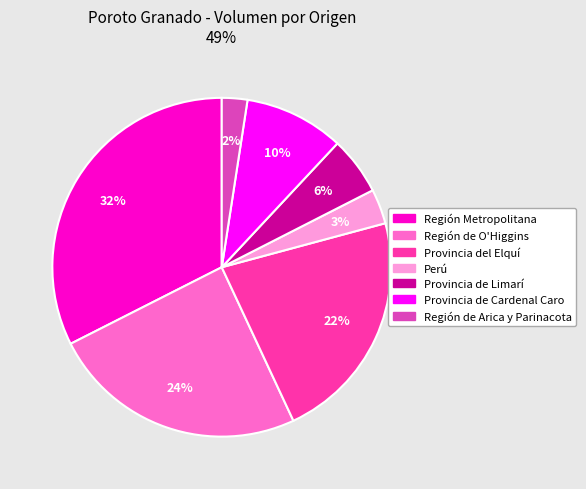

Is there any slice that represents more than half of the pie?

No